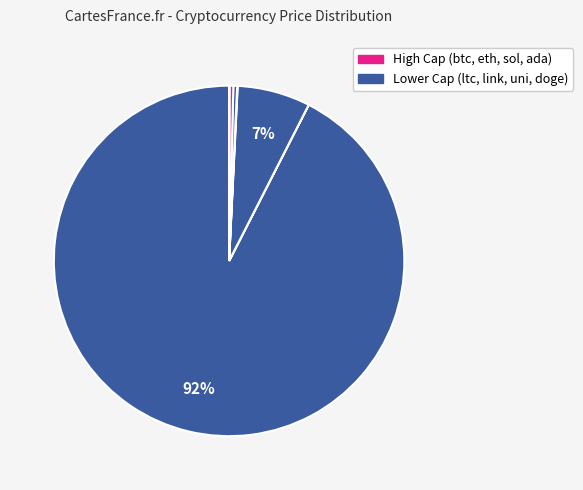

How many segments does this pie chart have?

8